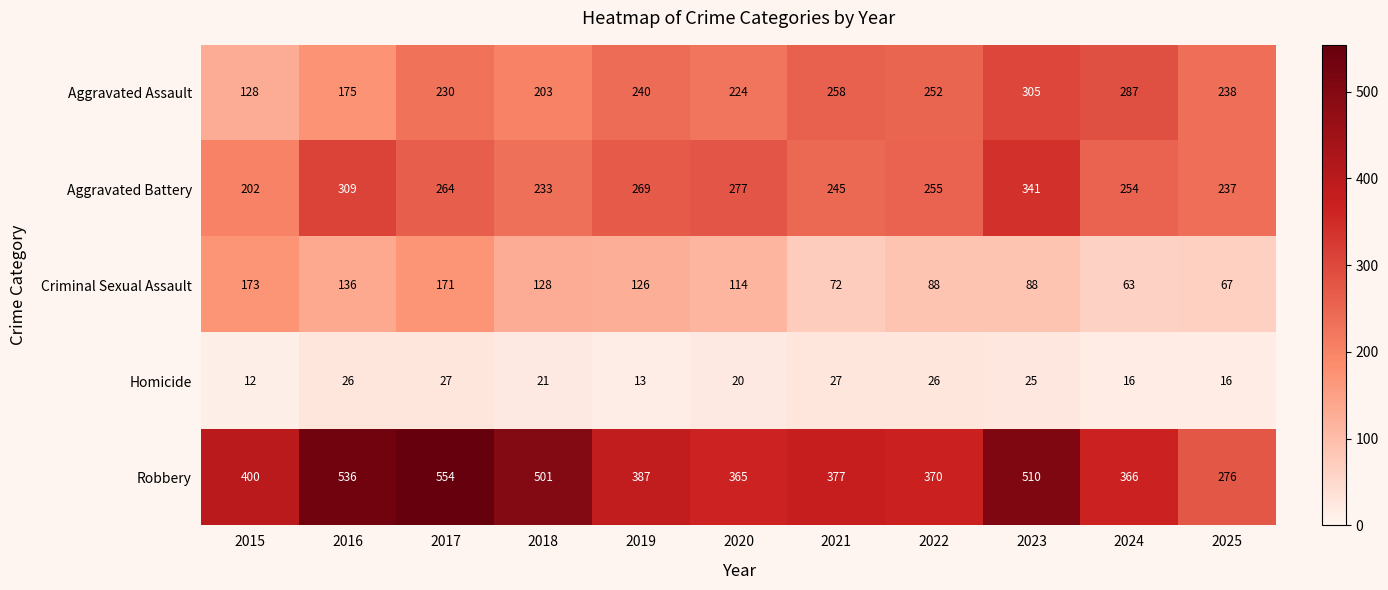

What is the difference between the Criminal Sexual Assault values at 2022 and 2024?

25